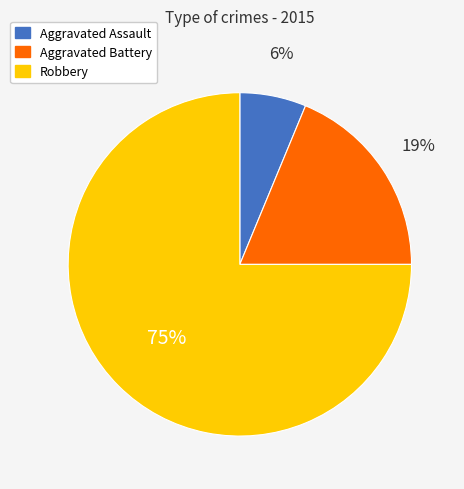

Is the sum of Aggravated Assault and Robbery greater than half?

Yes